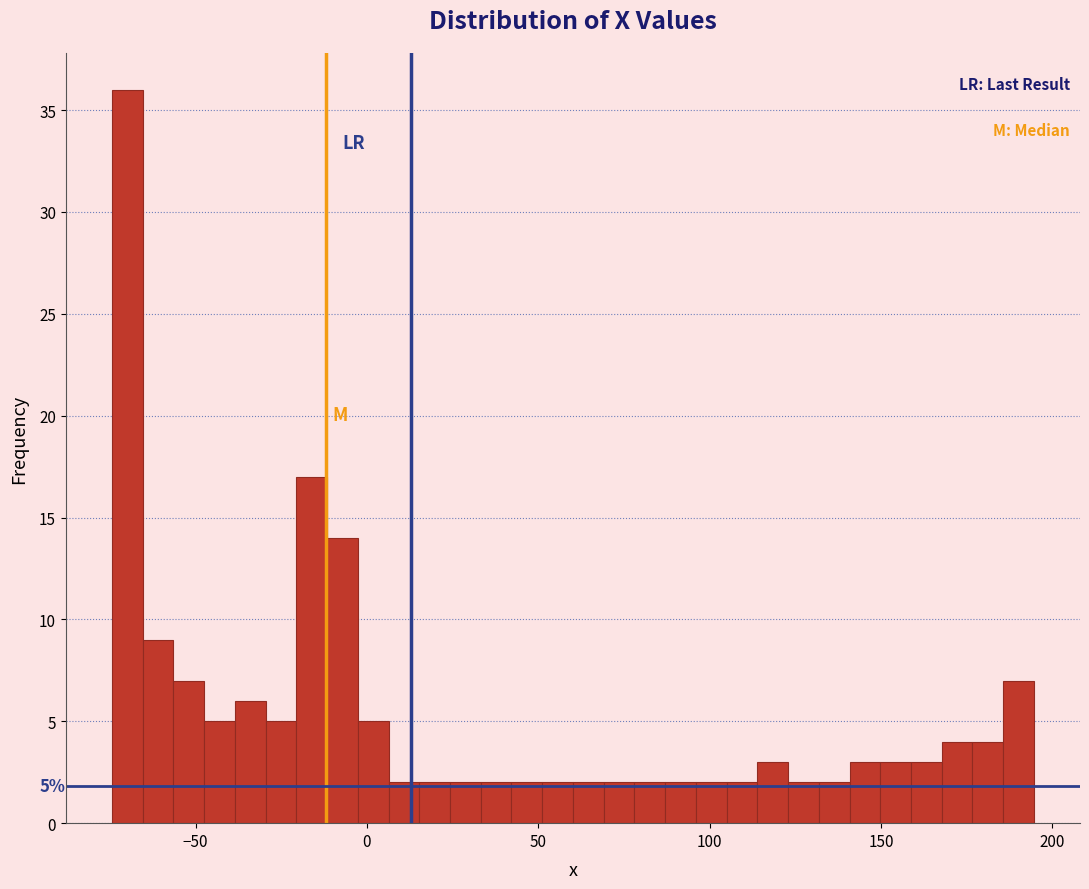

Around what value on the x-axis is the tallest bar? Give the approximate position of its centre, as read against the axis.

-70